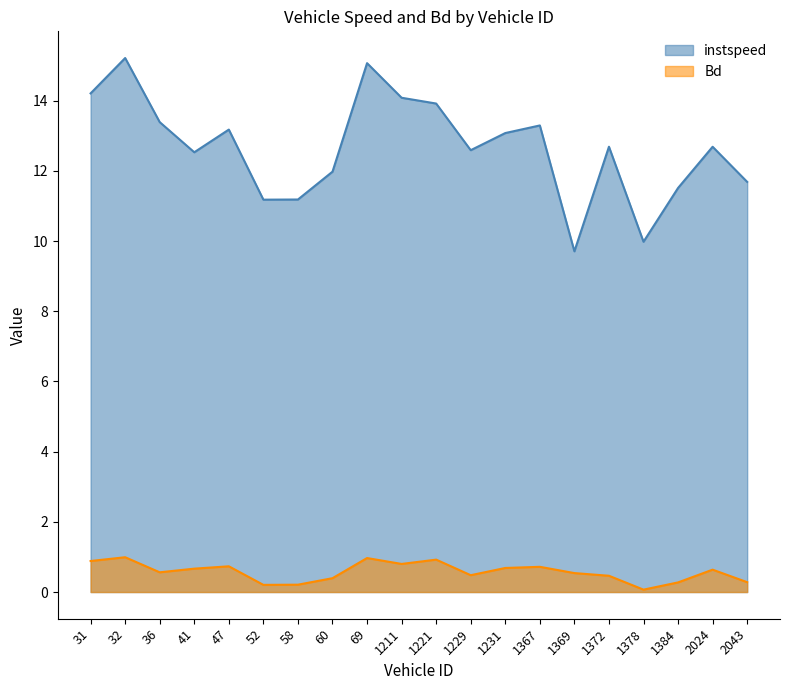

At which category does instspeed reach its first local valley?

41